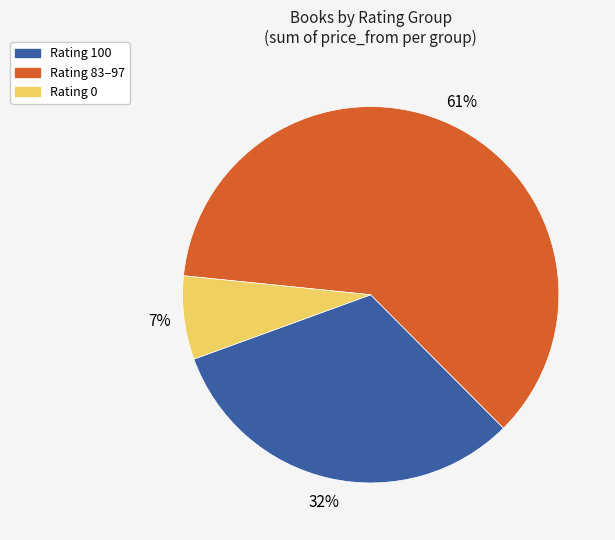

Is there any slice that represents more than half of the pie?

Yes